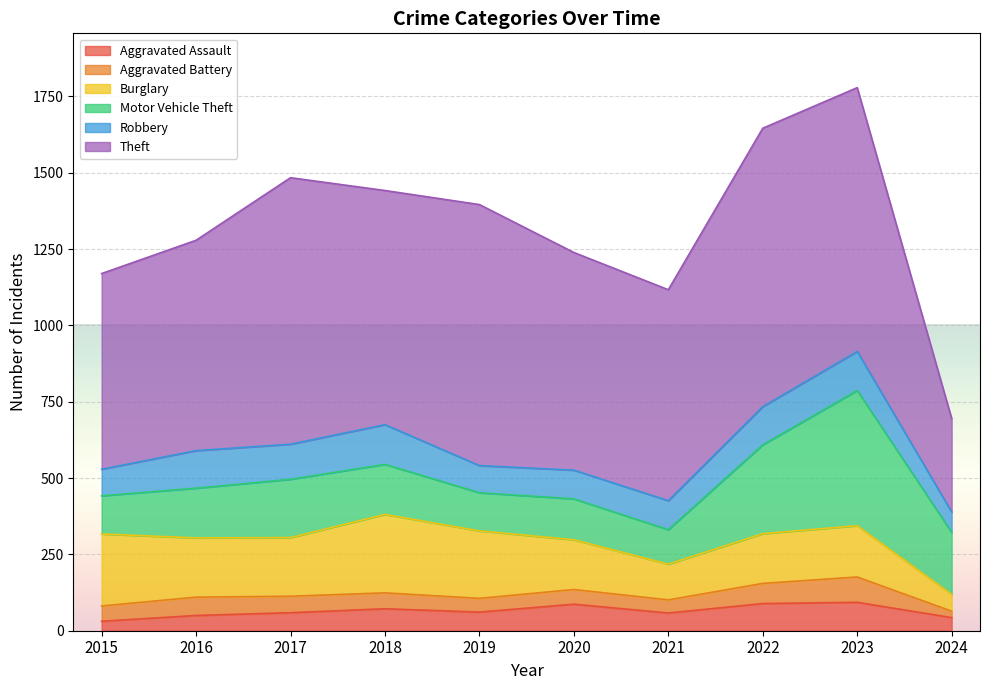

What is the sum of all Aggravated Battery values?

522